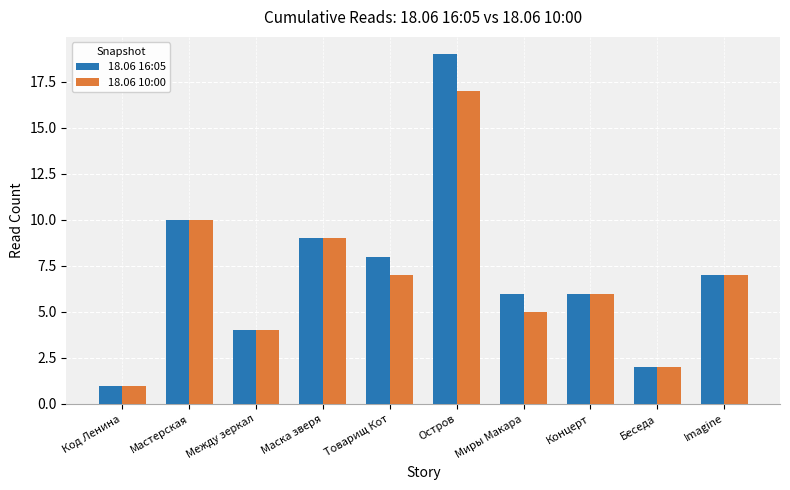

How many groups of bars are there?

10